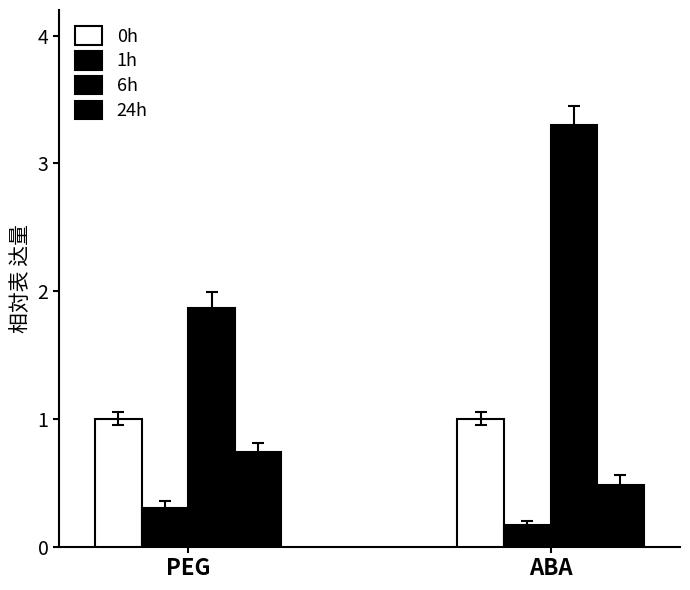

What is the difference between the maximum and minimum values in the 24h series?

0.3